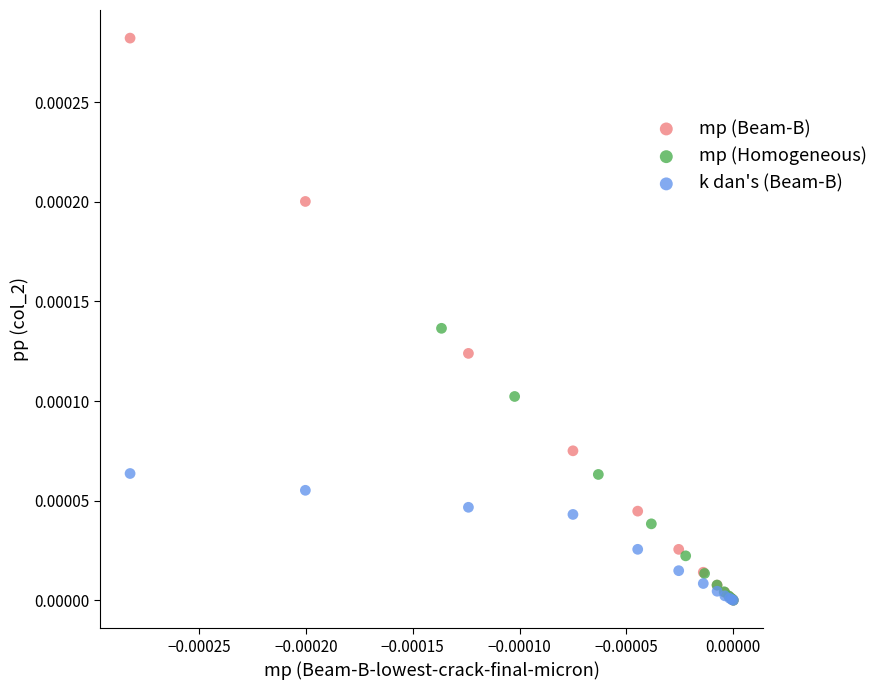

Which series has the largest Y range (max minus min)?

mp (Beam-B)